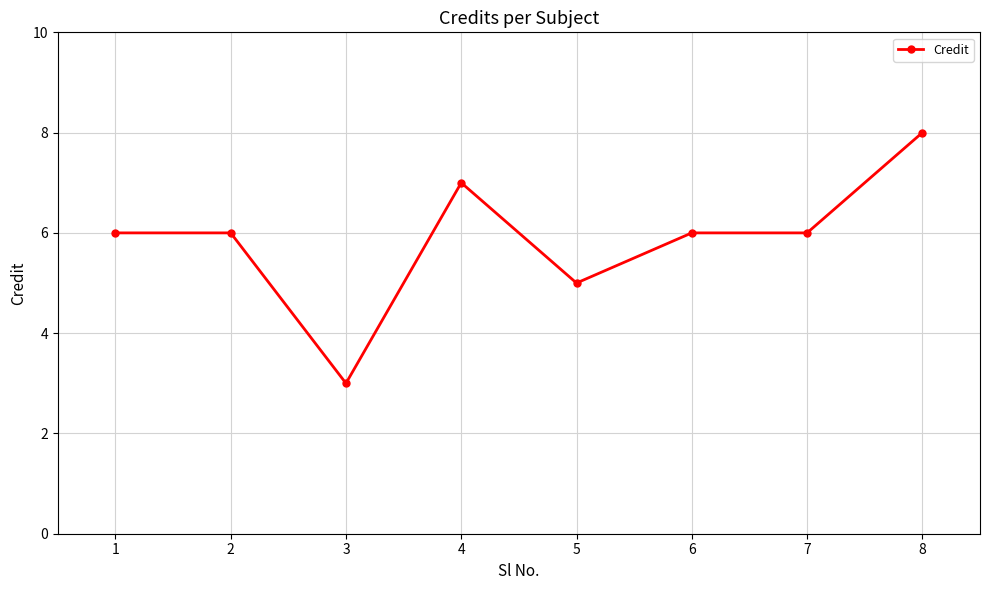

What is the value of the 8th point from the left?

8